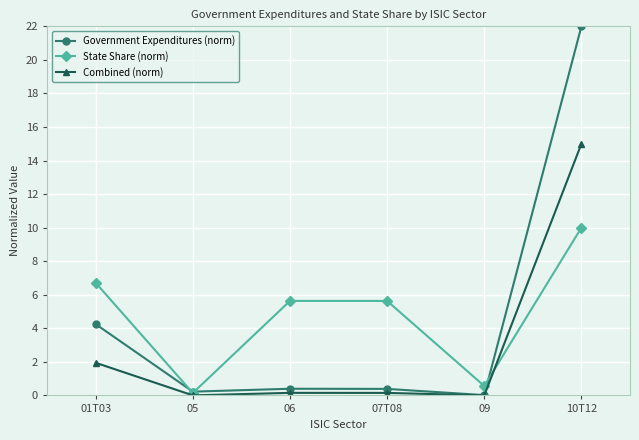

At 01T03, list the series in order from largest to smallest.

State Share (norm), Government Expenditures (norm), Combined (norm)